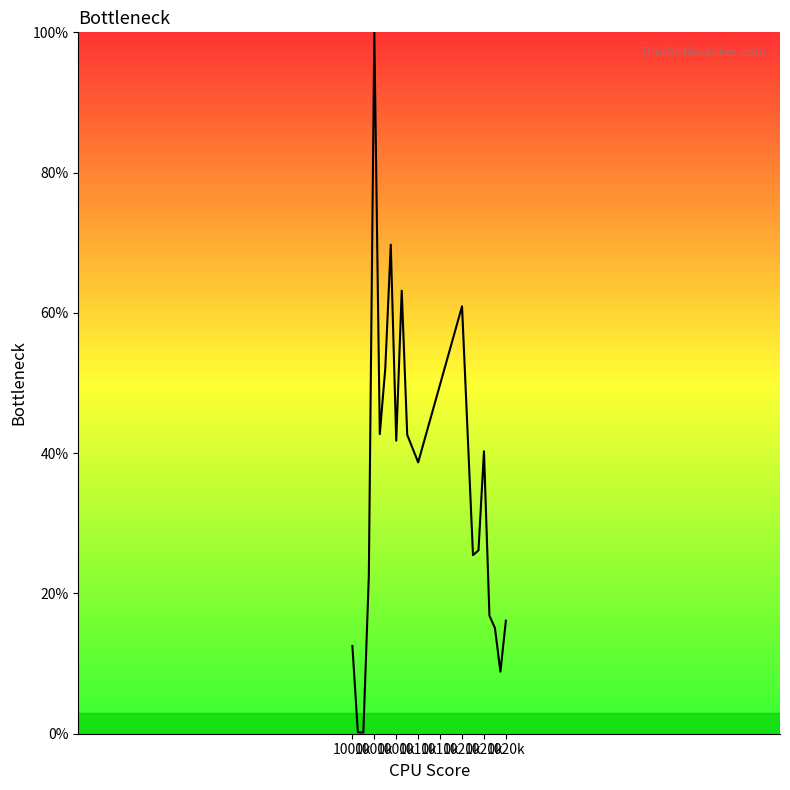

What is the maximum value shown in the chart?

100.0